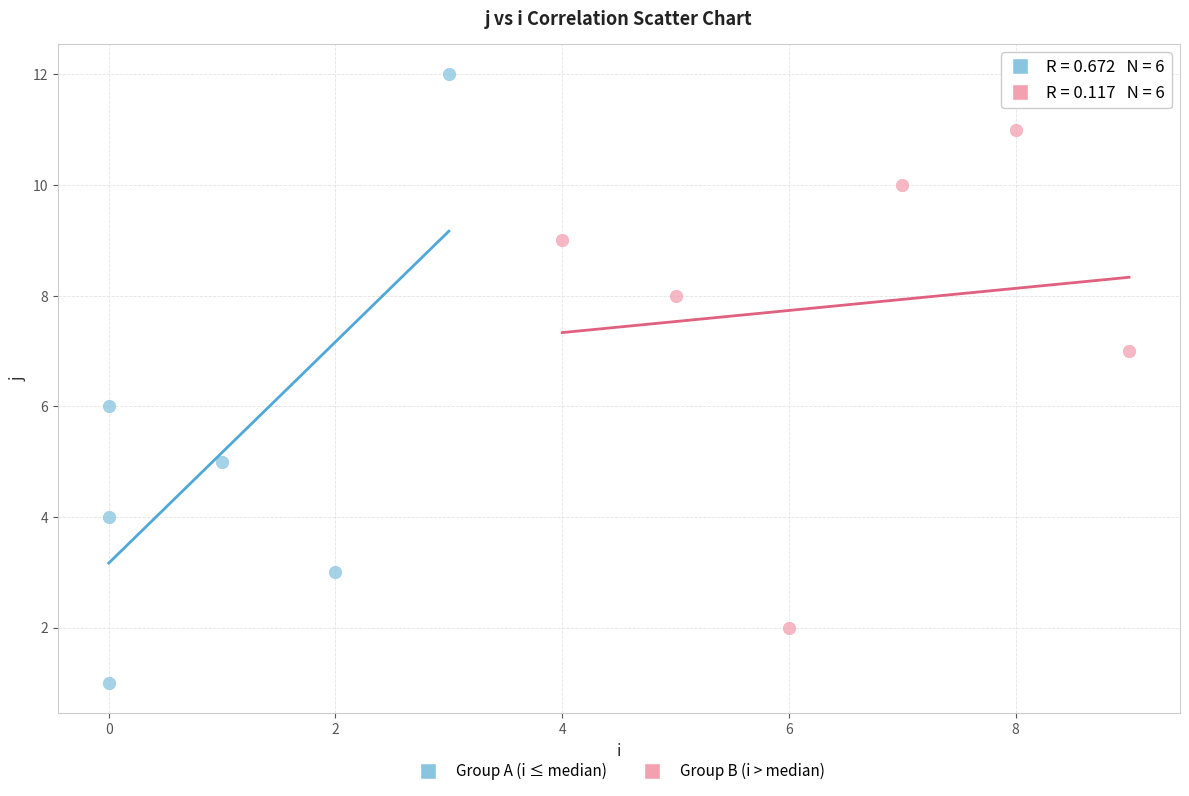

Which series contains the lowest Y value?

Group A (i ≤ median)